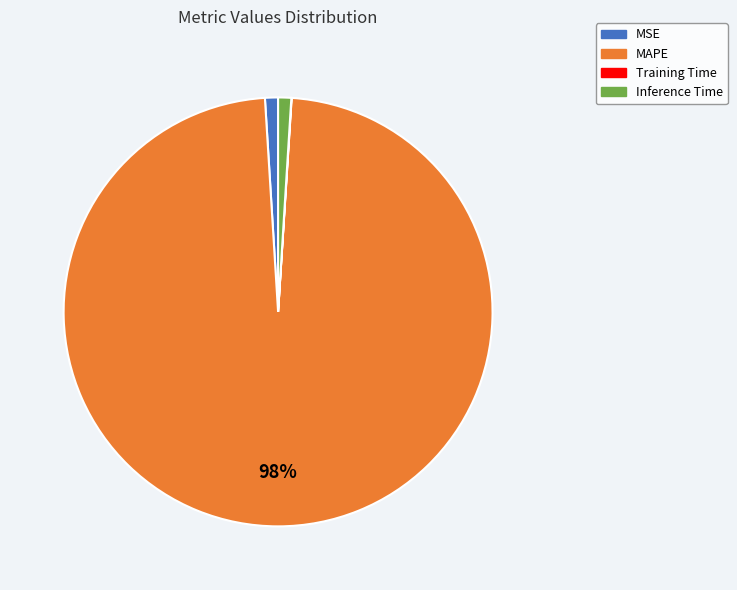

Between MSE and MAPE, which is larger?

MAPE